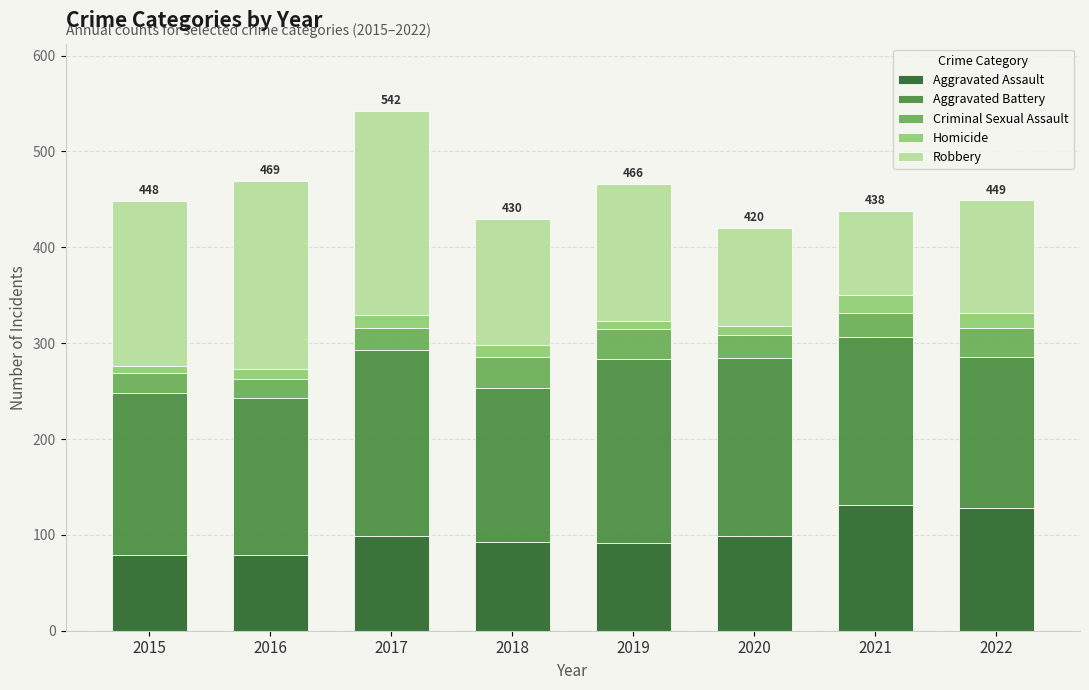

How many data points in Aggravated Assault are less than 99?

4